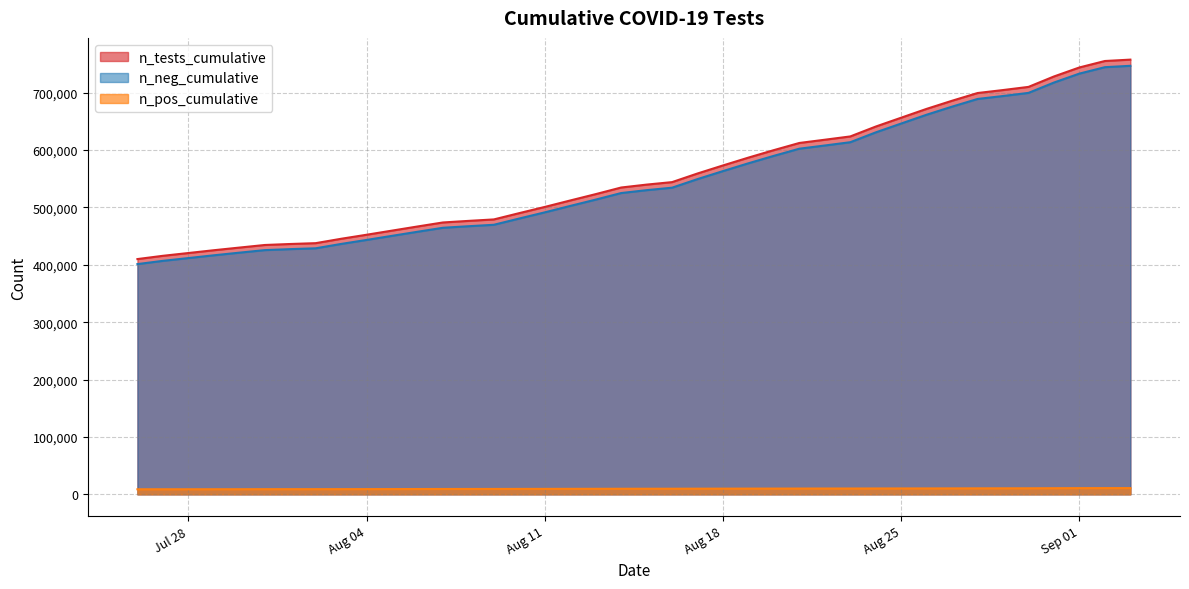

What is the difference between the second highest and second lowest values in the n_tests_cumulative series?

339621